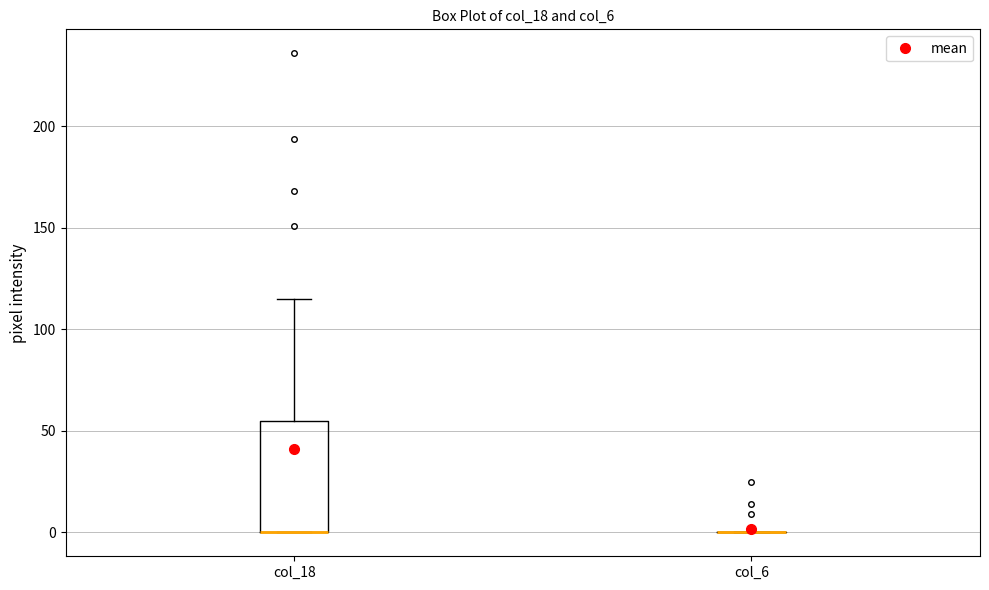

Reading left to right, transcribe this box plot: for each box, give where its median line is, the range the box spans, and where its two whiskers end, as read against the y-axis. The values are not printed on the chart, so give them approximately, as read against the axis.

col_18: median 0 (drawn on the box's lower edge), box 0 to 55, whiskers 0 to 115
col_6: box collapsed to a line at 0, whiskers 0 to 0